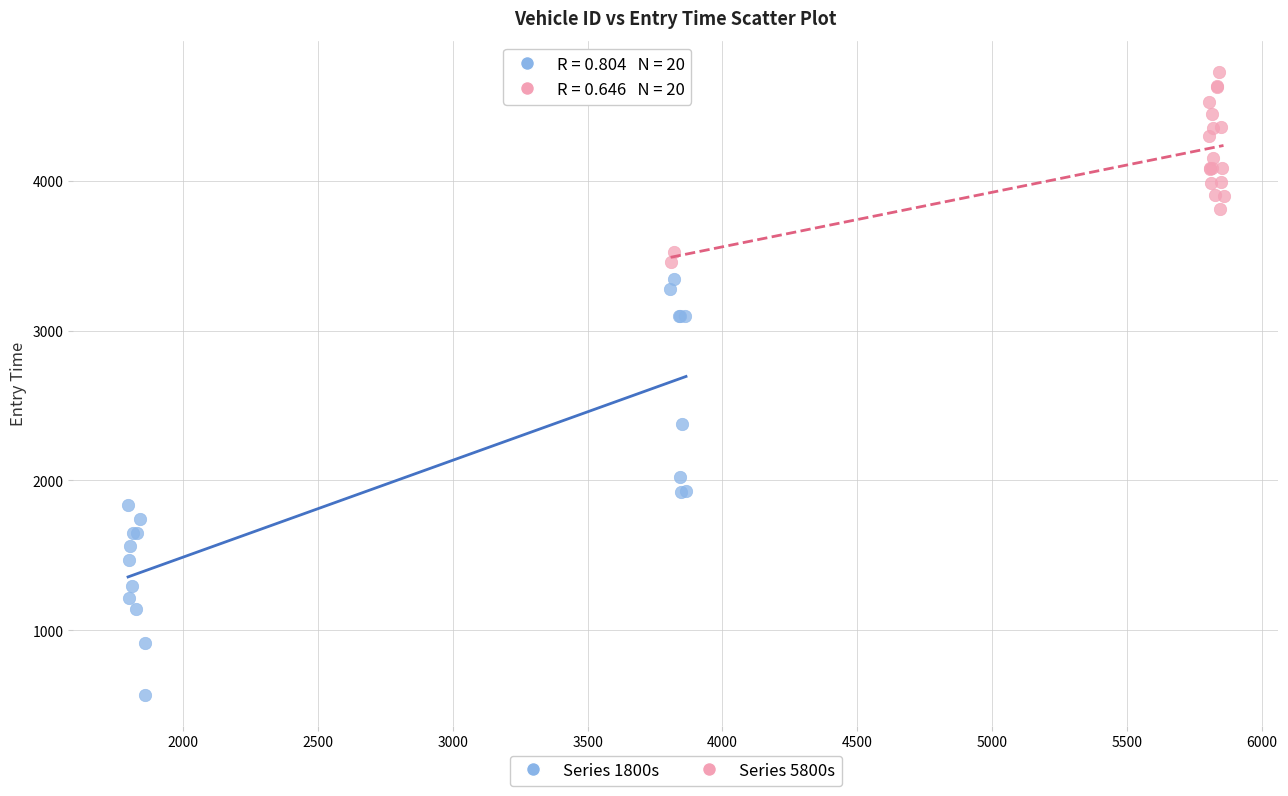

Which series contains the highest Y value?

Series 5800s